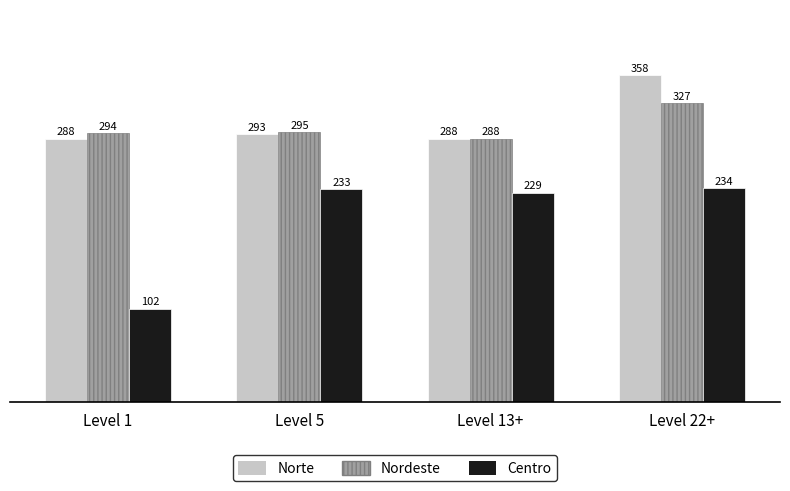

True or false: Centro has a value of 85 at Level 22+.

False